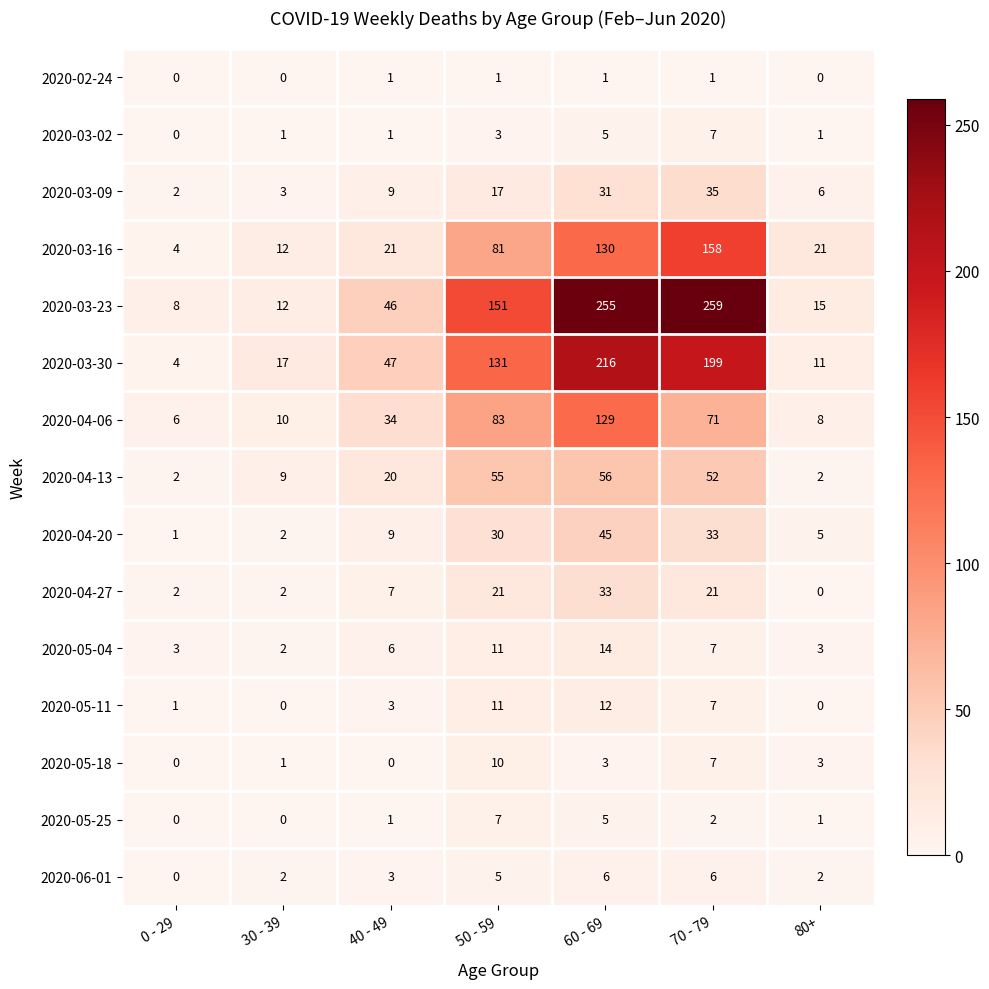

What is the total value across all series at 80+?

78